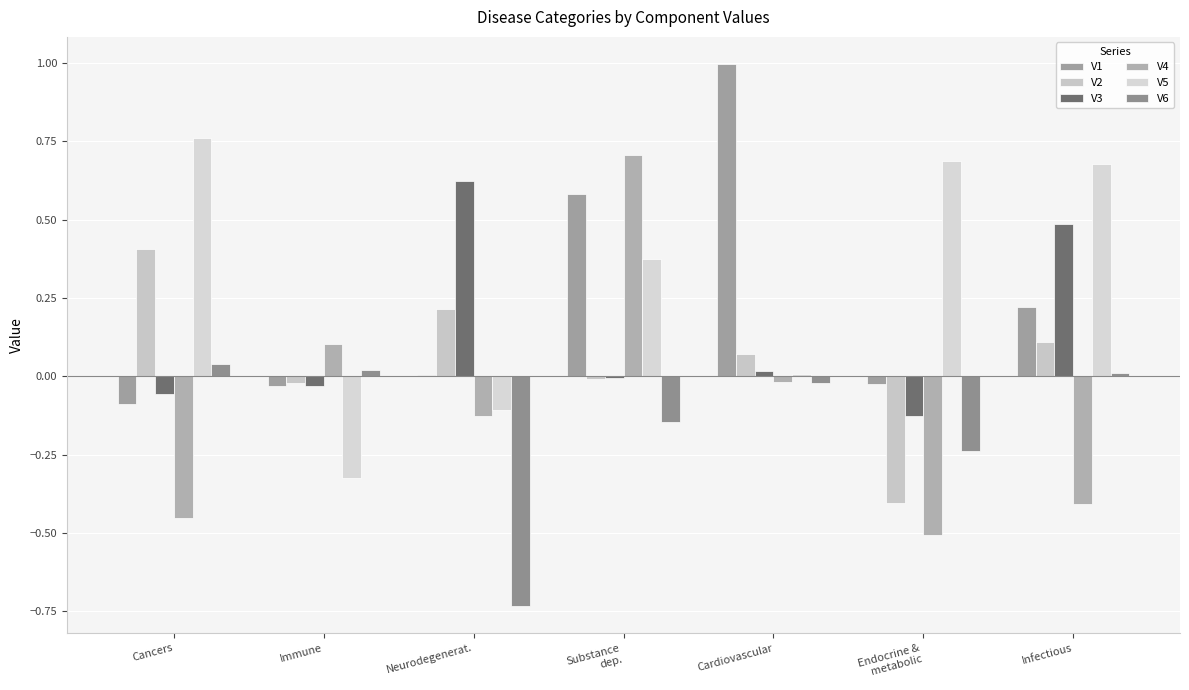

What is the approximate value of V5 at Endocrine &
metabolic?

0.7